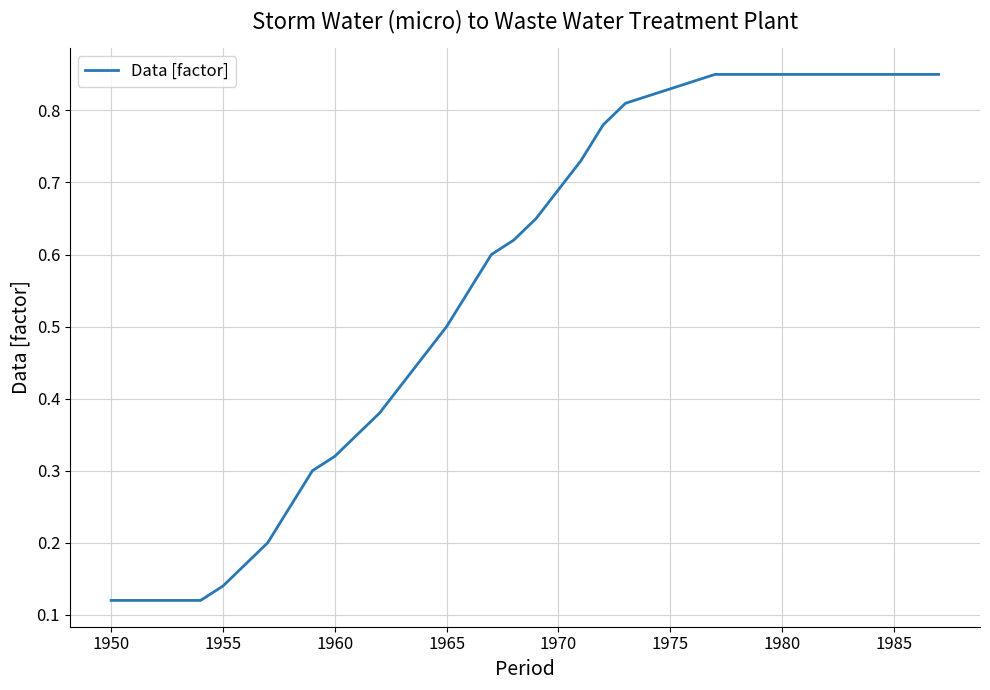

Does the chart display data point markers on the line(s)?

No